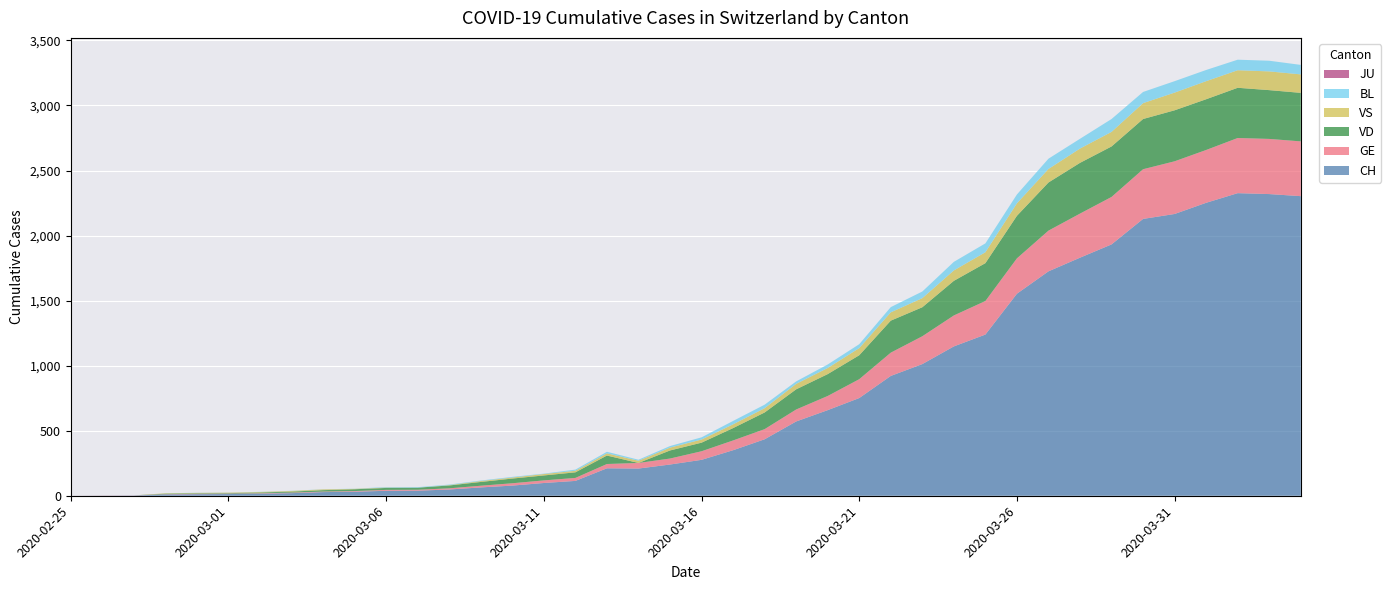

Reading left to right, what are all the values shown in this chart?

CH: 0	1	2	10	12	13	16	20	28	31	38	39	48	64	78	98	114	211	209	240	276	350	434	571	658	751	921	1012	1148	1239	1553	1725	1830	1932	2128	2166	2252	2326	2319	2303
GE: 0	1	1	2	3	3	3	4	4	5	7	7	9	13	18	20	23	33	43	46	66	75	78	92	109	145	179	214	238	258	272	313	339	365	382	405	406	424	424	421
VD: 0	0	0	4	4	4	6	8	11	14	15	16	22	29	36	38	43	65	0	62	66	95	128	155	168	184	246	223	266	291	327	370	390	388	386	392	390	386	375	373
VS: 0	0	0	3	3	4	4	5	6	3	3	0	3	7	8	11	12	17	17	22	24	29	33	42	47	55	64	70	80	84	96	104	110	112	122	136	139	135	144	142
JU: 0	0	0	0	0	0	0	0	0	0	0	0	0	0	0	0	0	0	0	0	0	0	0	0	0	0	0	0	0	0	0	0	0	0	0	0	0	0	0	0
BL: 0	0	0	0	1	1	1	1	1	1	4	4	4	4	5	3	9	12	8	12	17	26	27	19	27	30	40	51	66	68	68	79	75	99	86	88	86	81	82	73